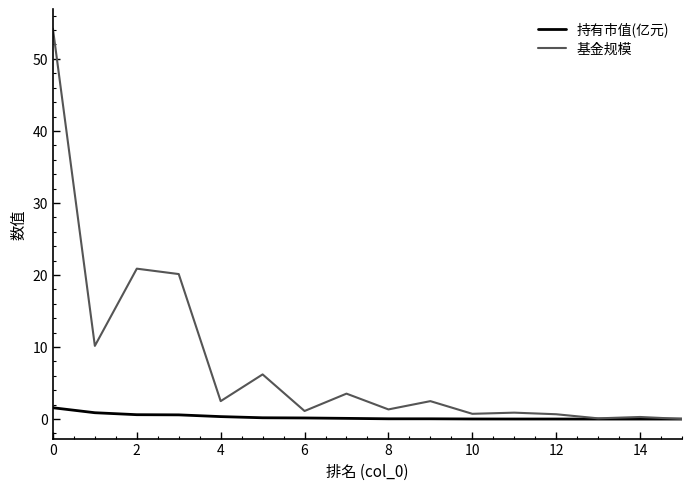

List the series in order of their overall mean, lowest first.

持有市值(亿元), 基金规模